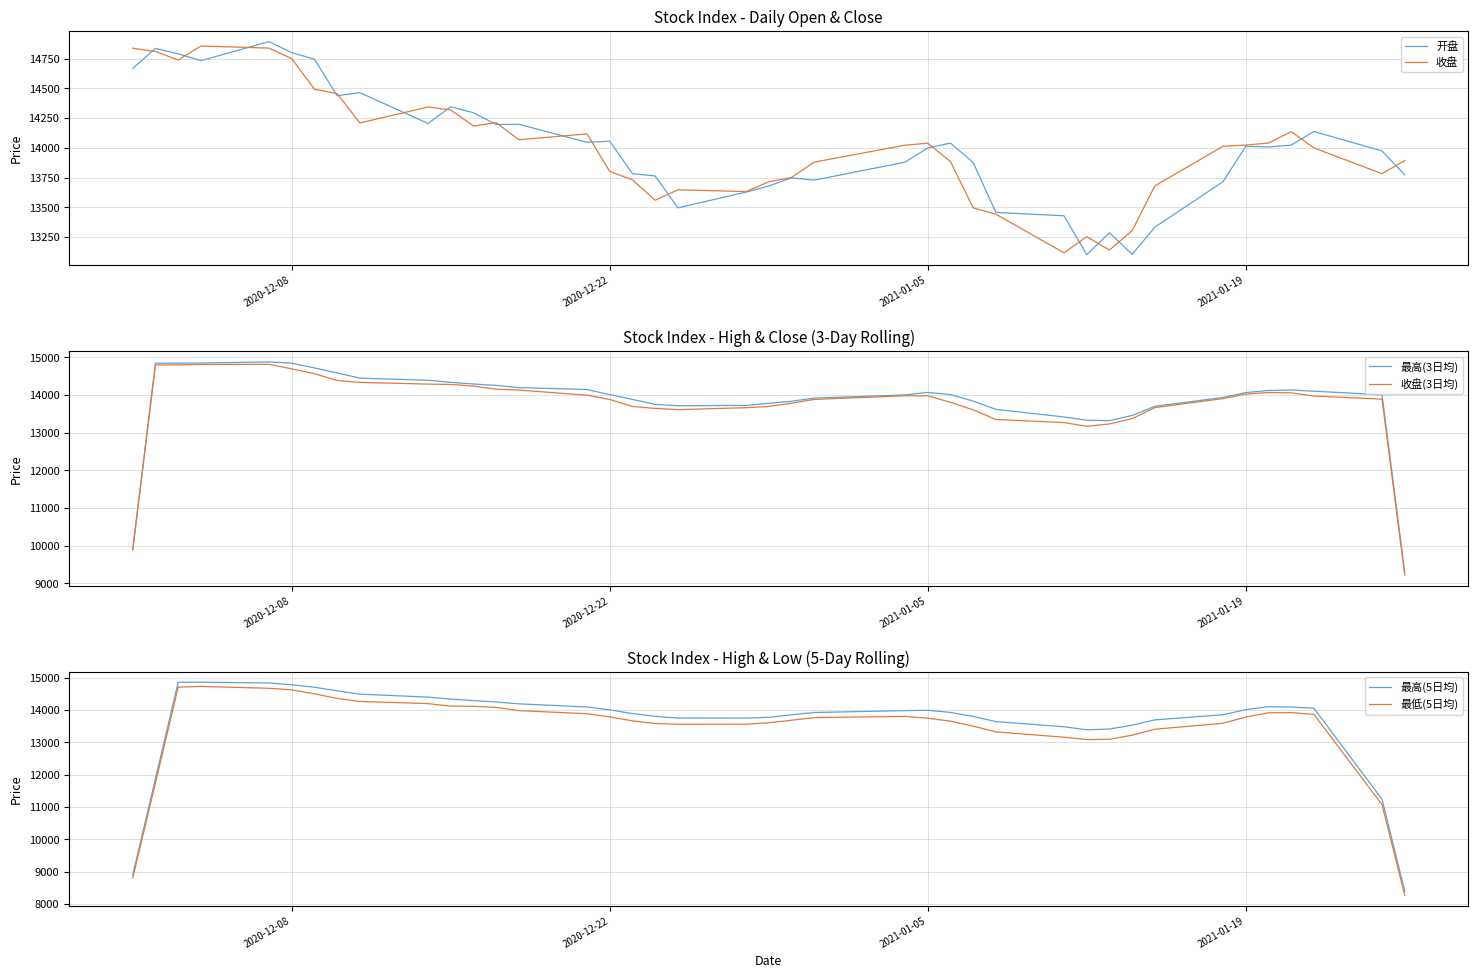

What is the minimum value for 开盘?

13101.0